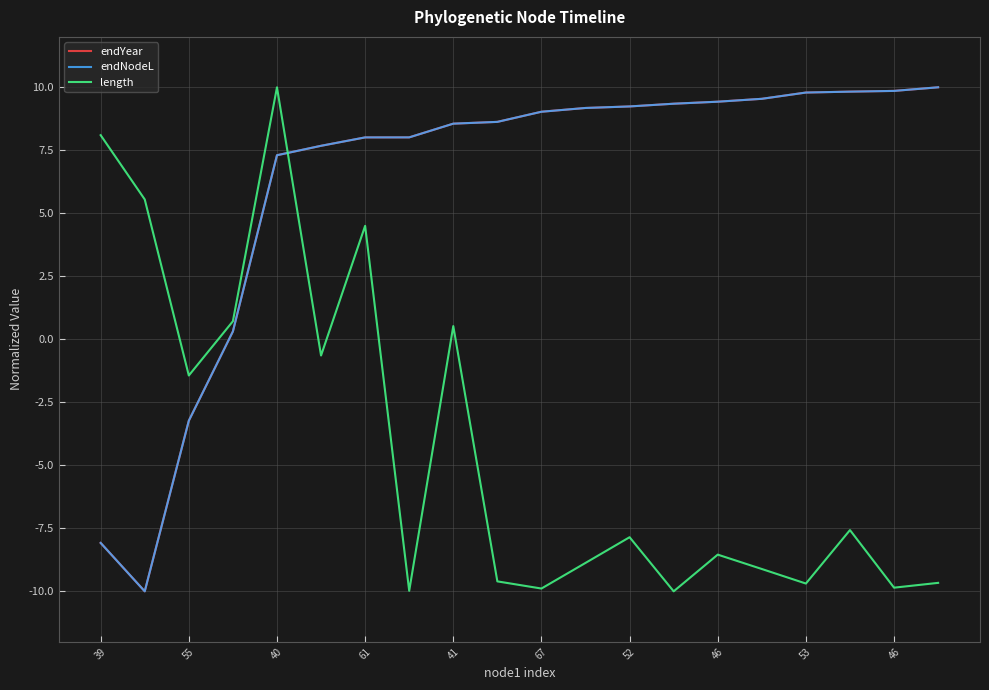

Does the chart display data point markers on the line(s)?

No